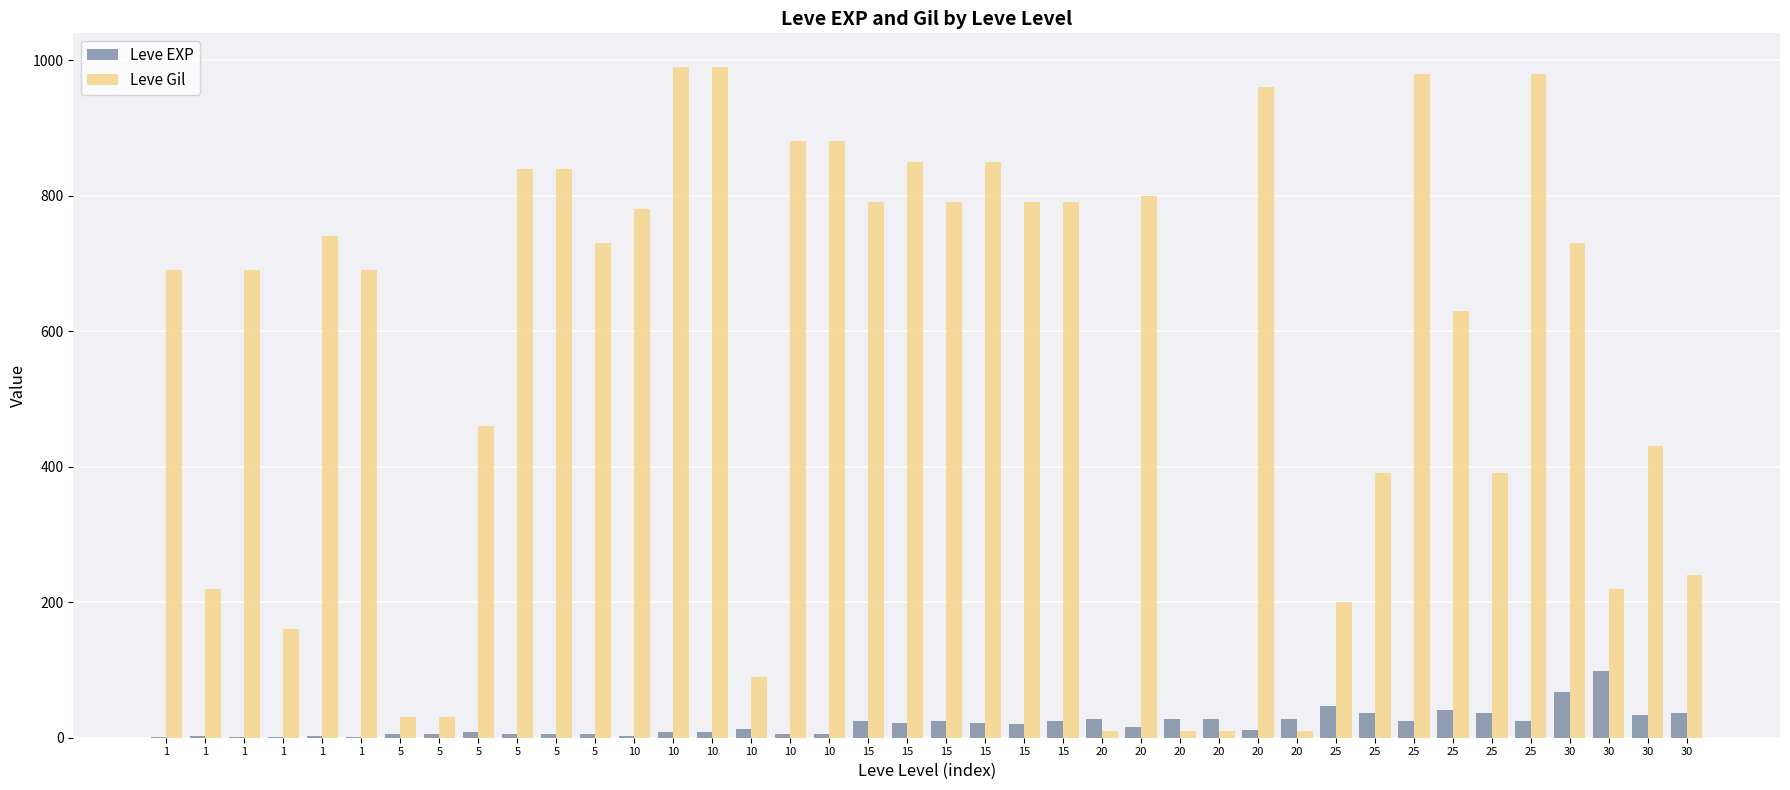

How many groups of bars are there?

40